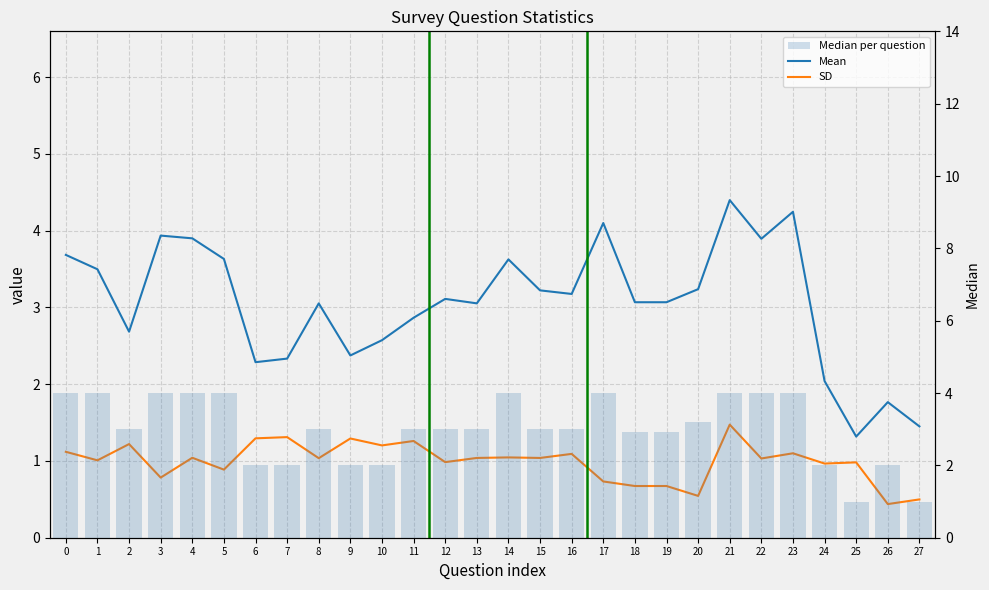

What is the average value of the Median per question series?

3.0